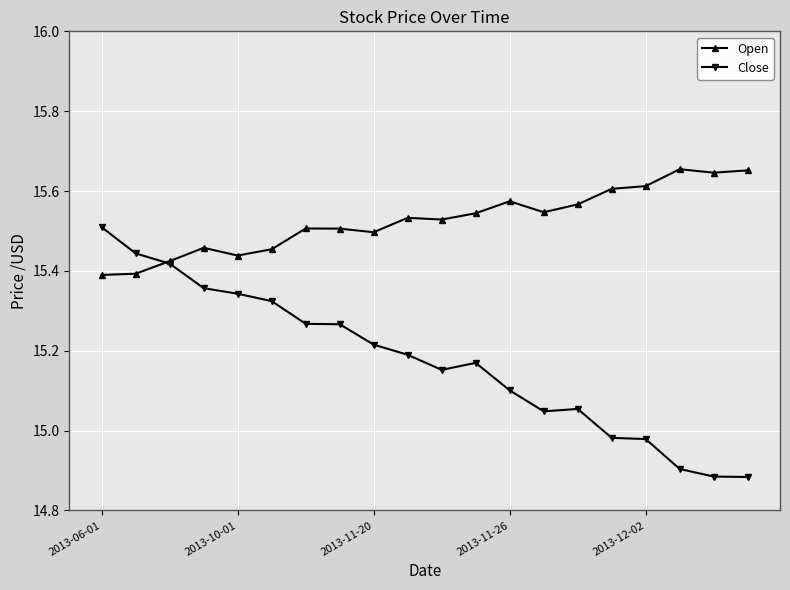

List the series in order of their overall mean, lowest first.

Close, Open